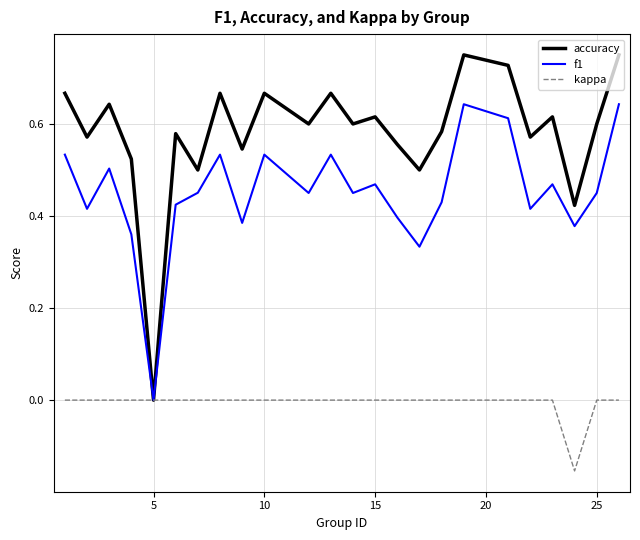

Which series has the largest range (max minus min)?

accuracy